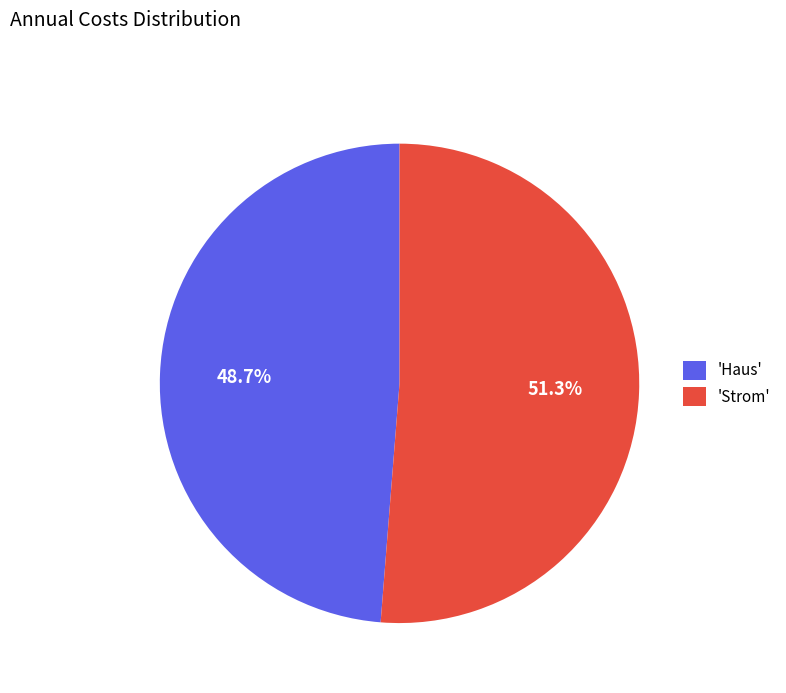

Rank the categories by value from lowest to highest.

'Haus', 'Strom'